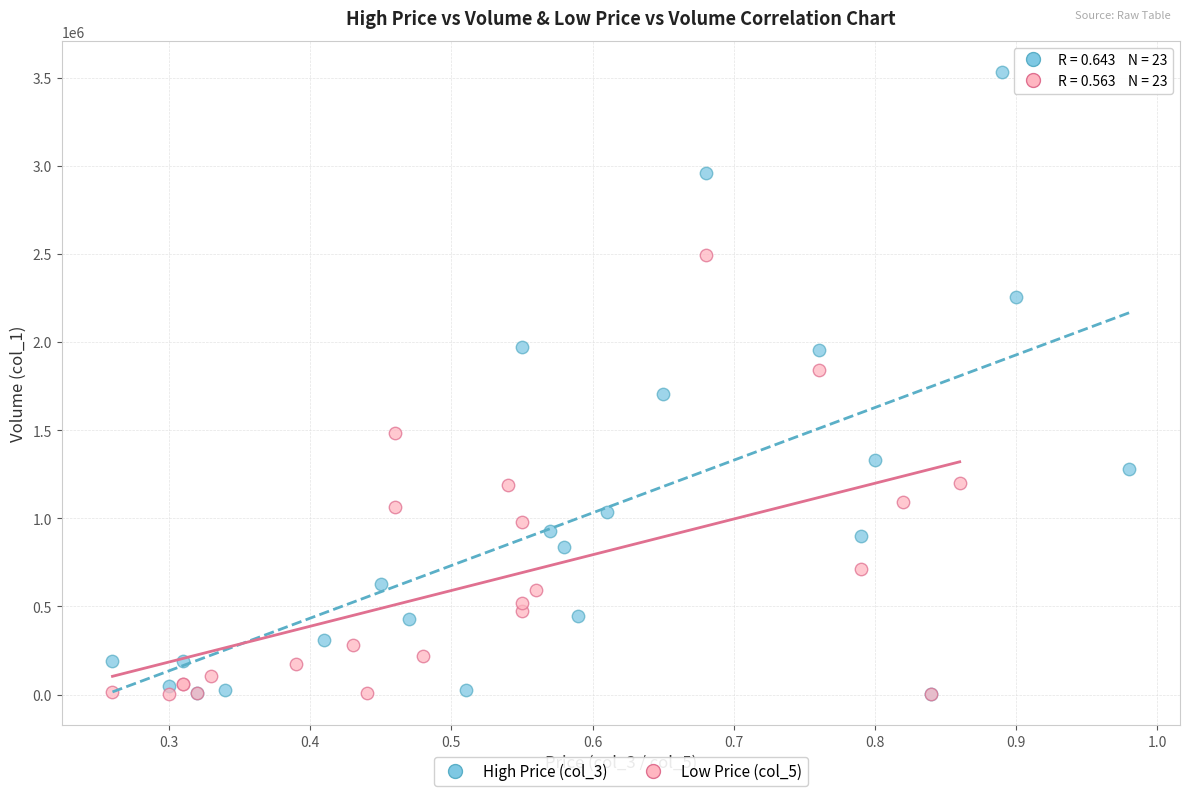

Which series reaches the maximum Y coordinate?

High Price (col_3)